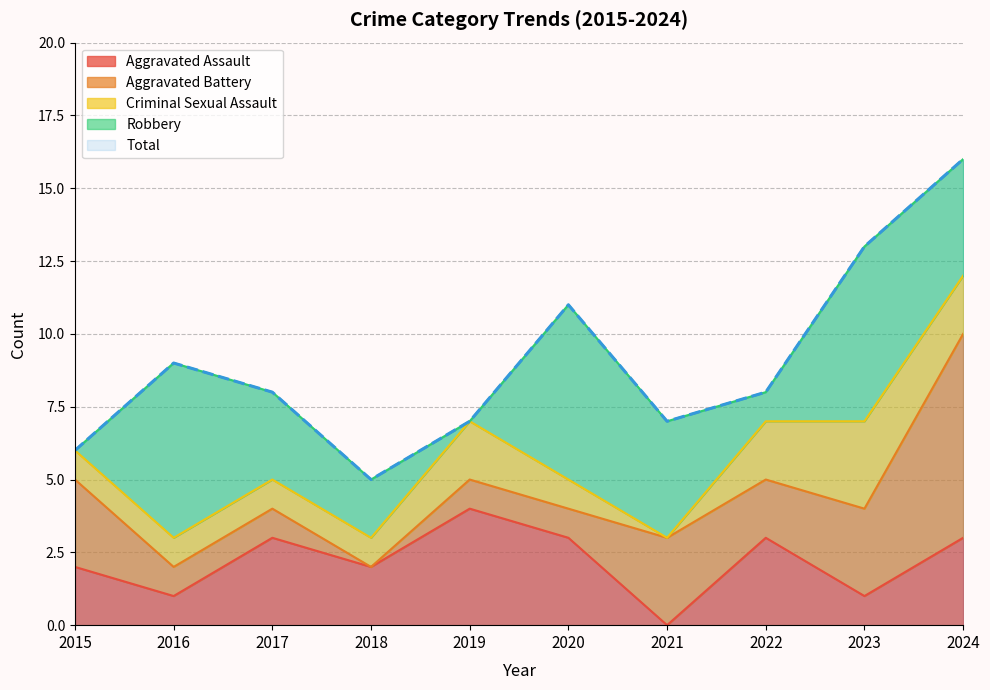

The Aggravated Assault series shows 3 at 2024. True or false?

True